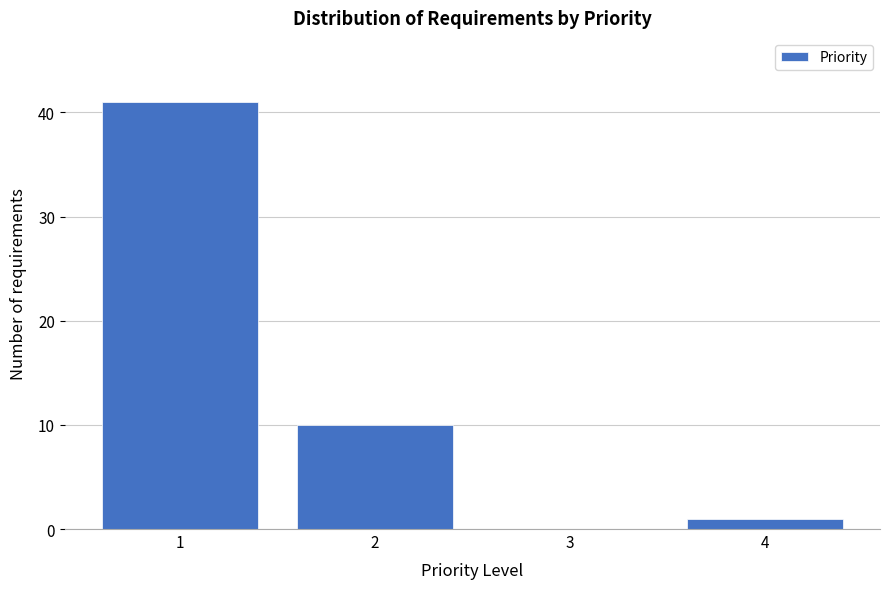

Reading right to left, extract all data points from this chart.

4=1	3=0	2=10	1=41